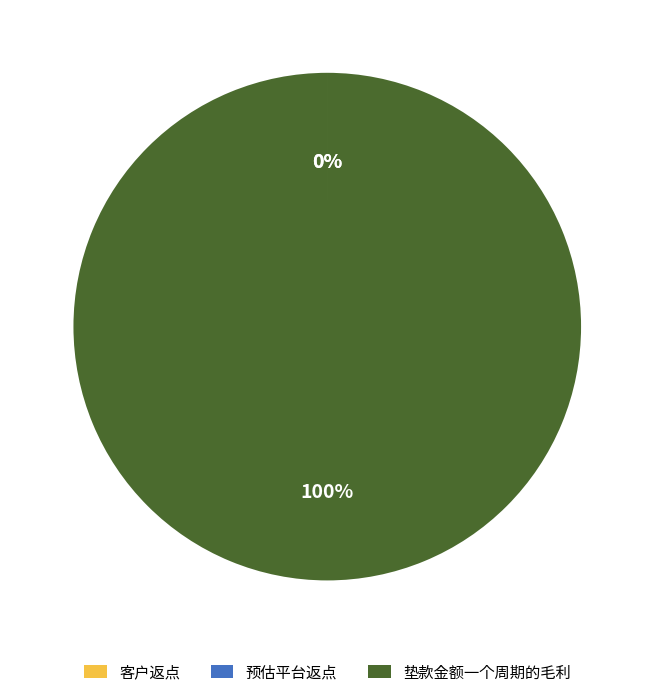

What is the largest slice in the pie chart?

垫款金额一个周期的毛利